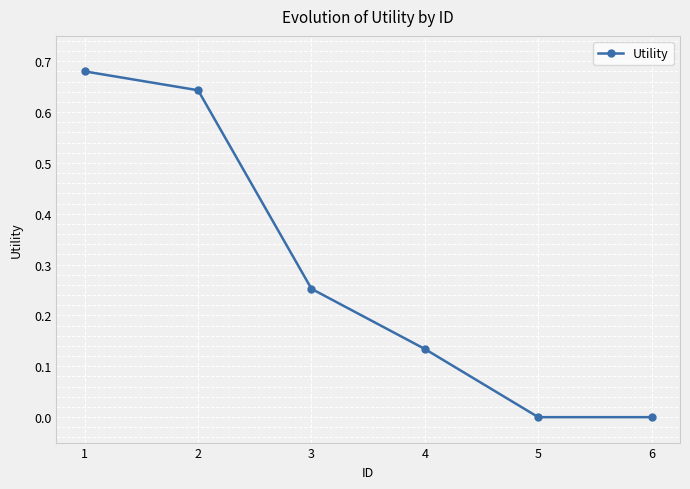

The value at 3 is 0.1. True or false?

False